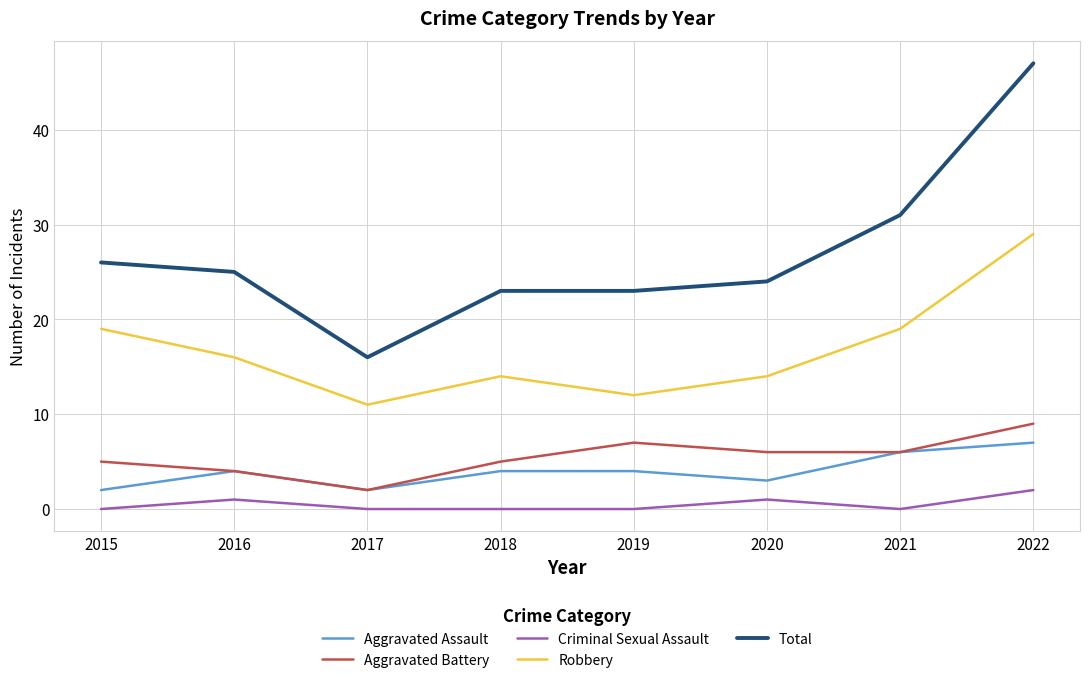

Reading right to left, transcribe all the data shown in this chart.

Aggravated Assault: 7	6	3	4	4	2	4	2
Aggravated Battery: 9	6	6	7	5	2	4	5
Criminal Sexual Assault: 2	0	1	0	0	0	1	0
Robbery: 29	19	14	12	14	11	16	19
Total: 47	31	24	23	23	16	25	26